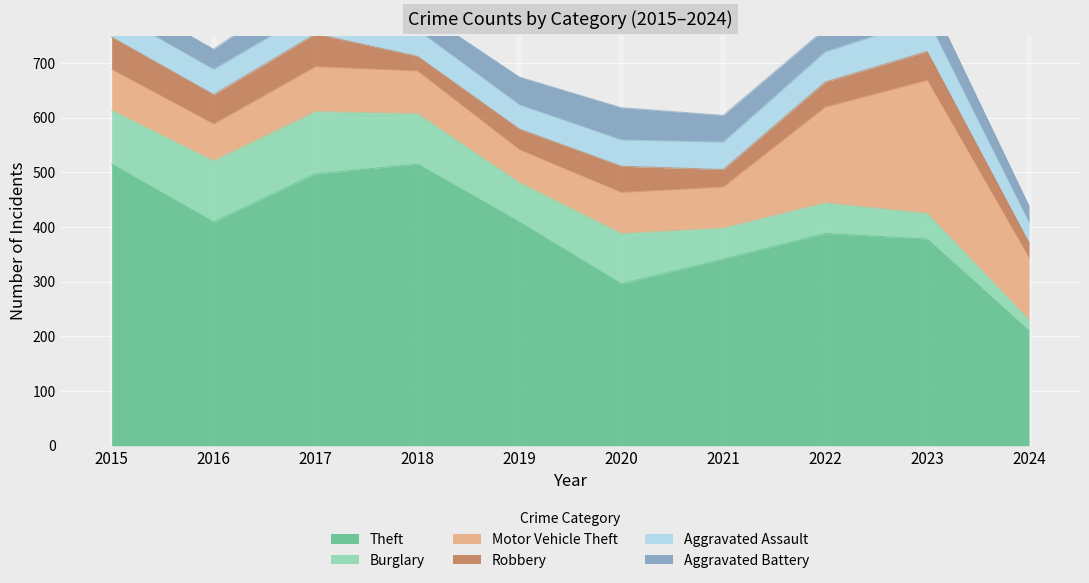

What is the maximum value for Burglary?

114